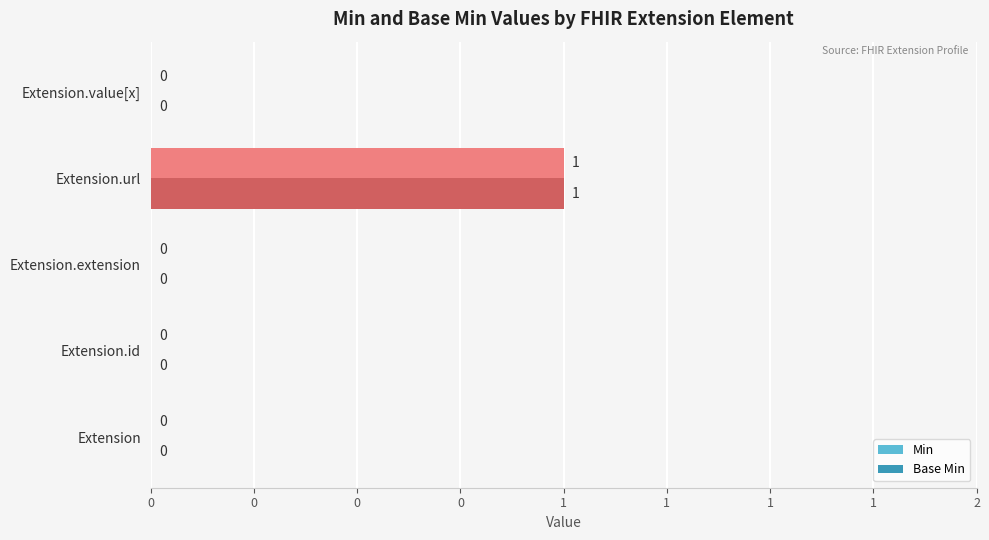

What is the sum of all Min values?

1